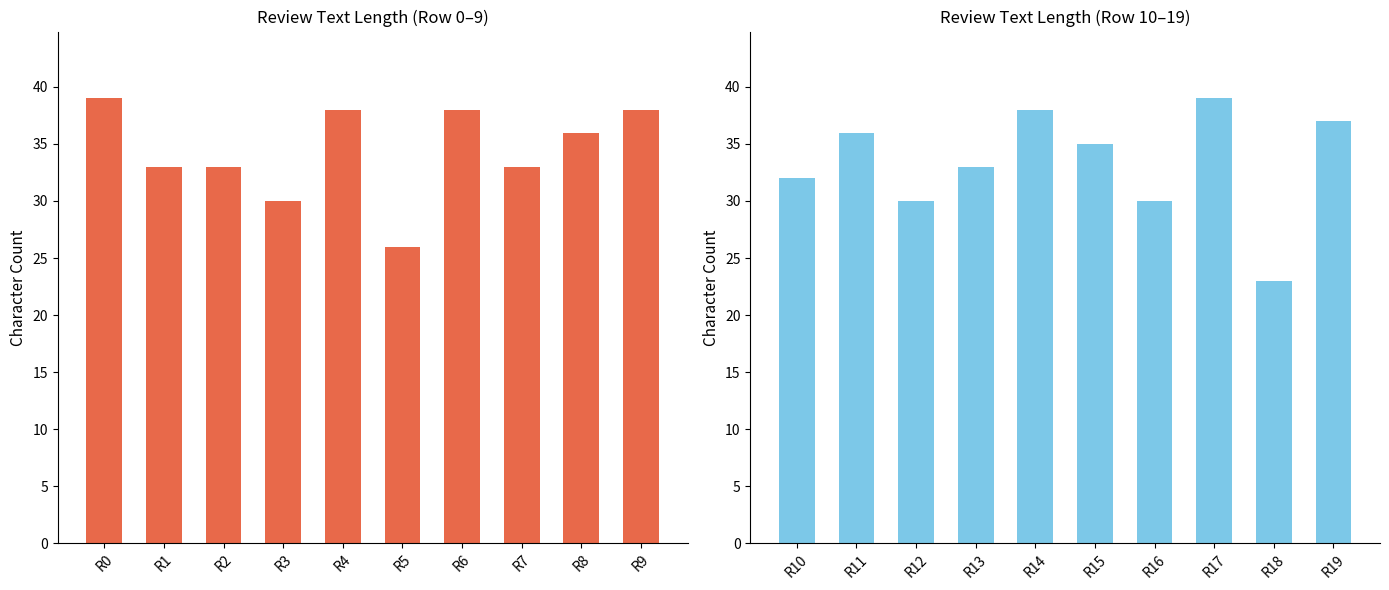

What is the sum of all review_length_left values?

344